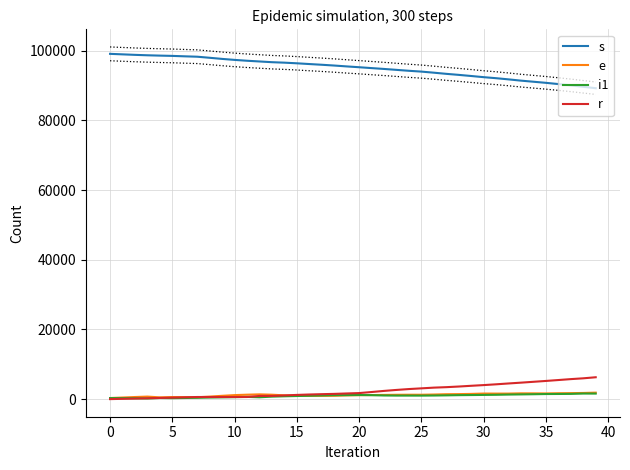

What is the average value of the s series?

94950